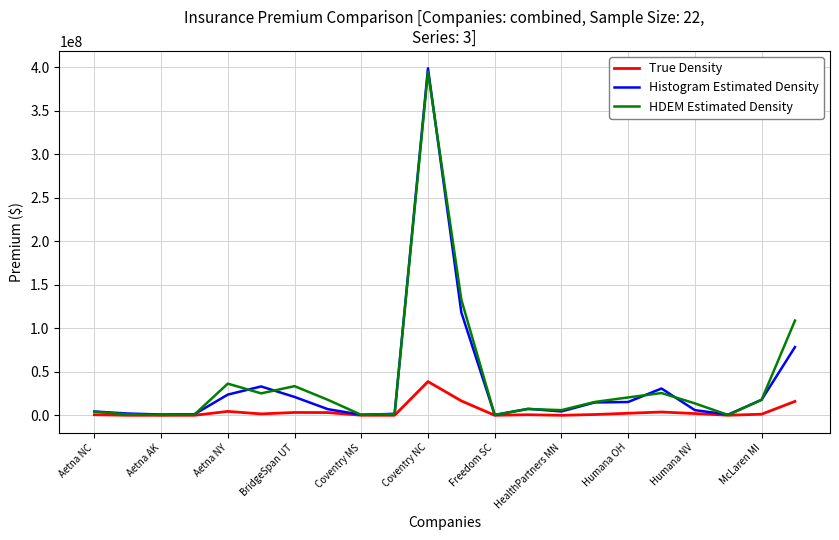

Which series has the widest spread of values?

Histogram Estimated Density